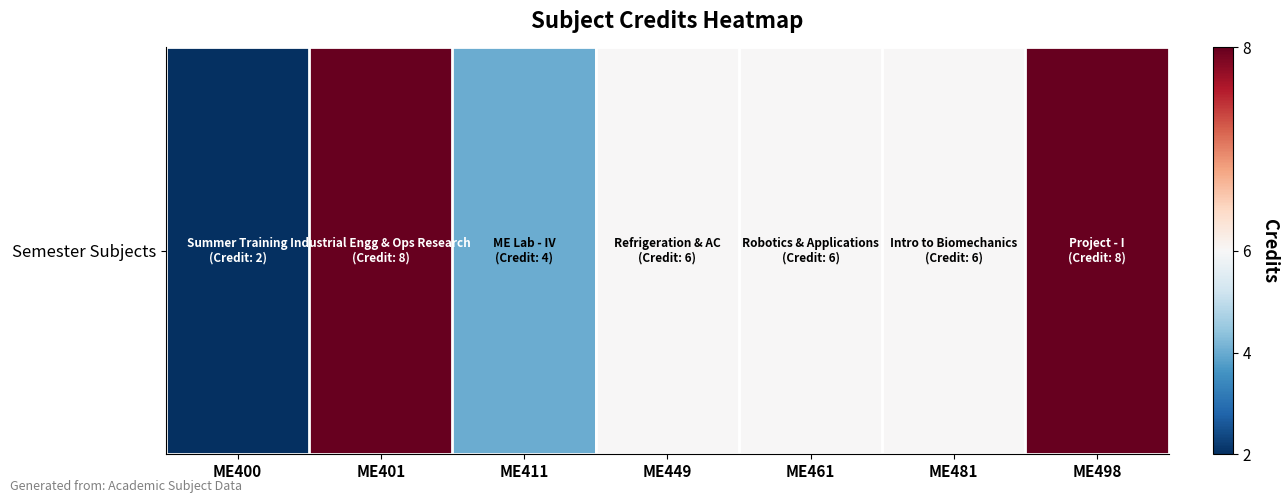

The chart shows a value of 2 at ME400. True or false?

True